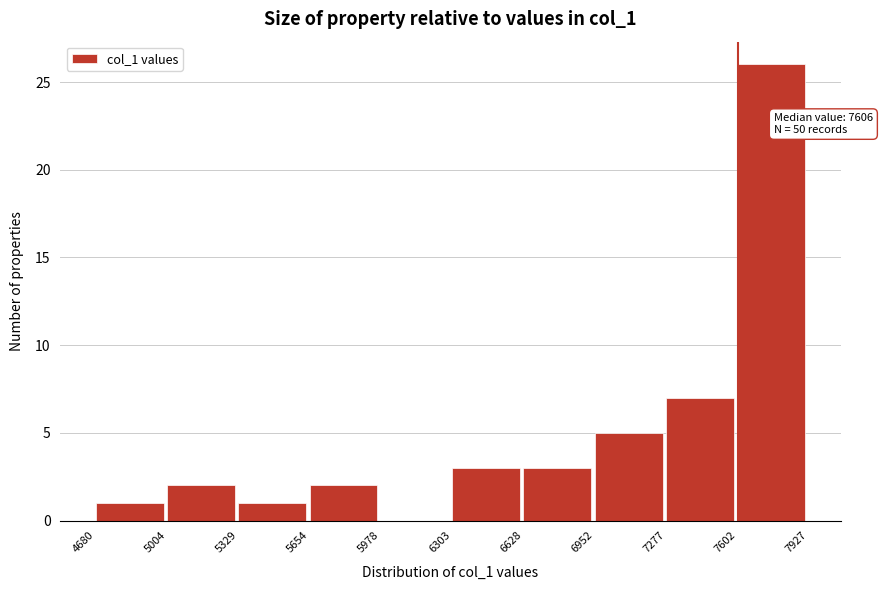

Which range on the x-axis has the tallest bar?

7602 to 7927